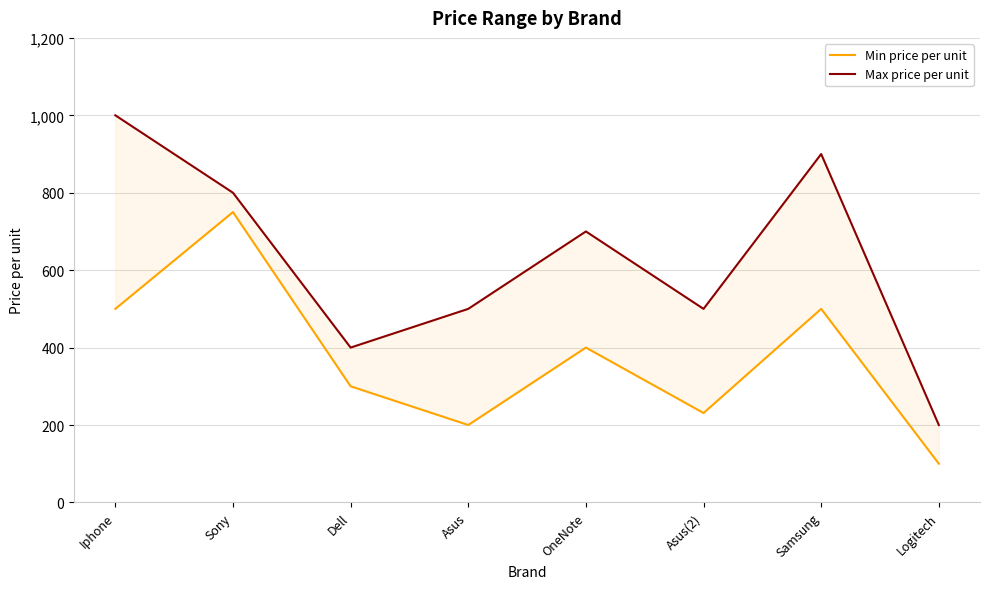

The Max price per unit series shows 112 at Asus(2). True or false?

False